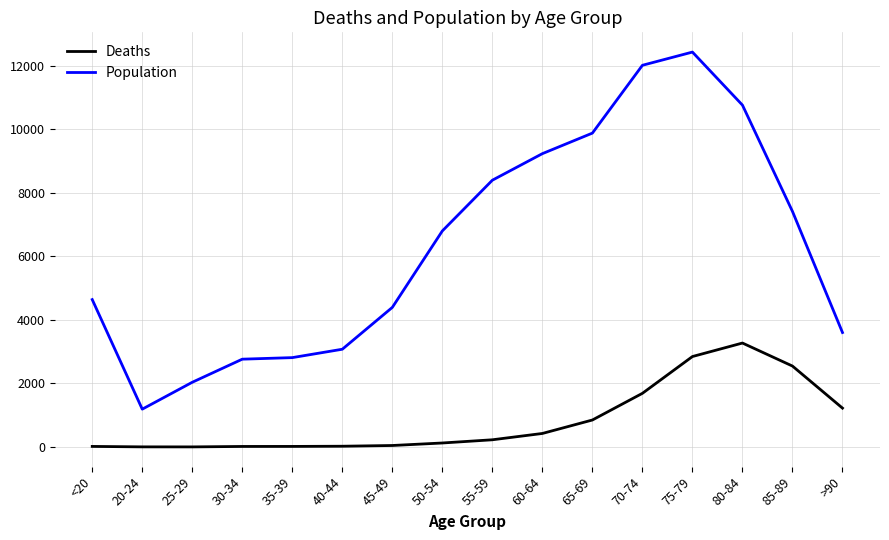

Where is Population nearest to the value 6812?

50-54